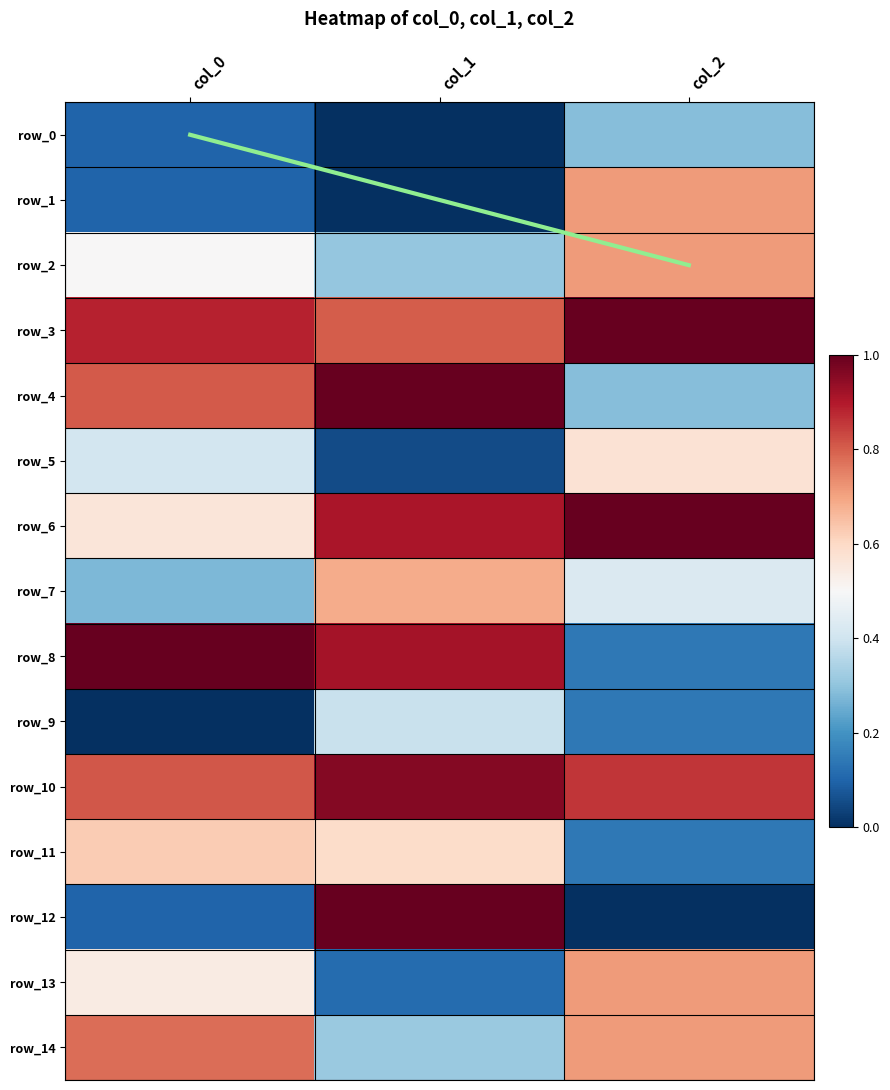

True or false: row_1 has a value of 0.2 at col_0.

False